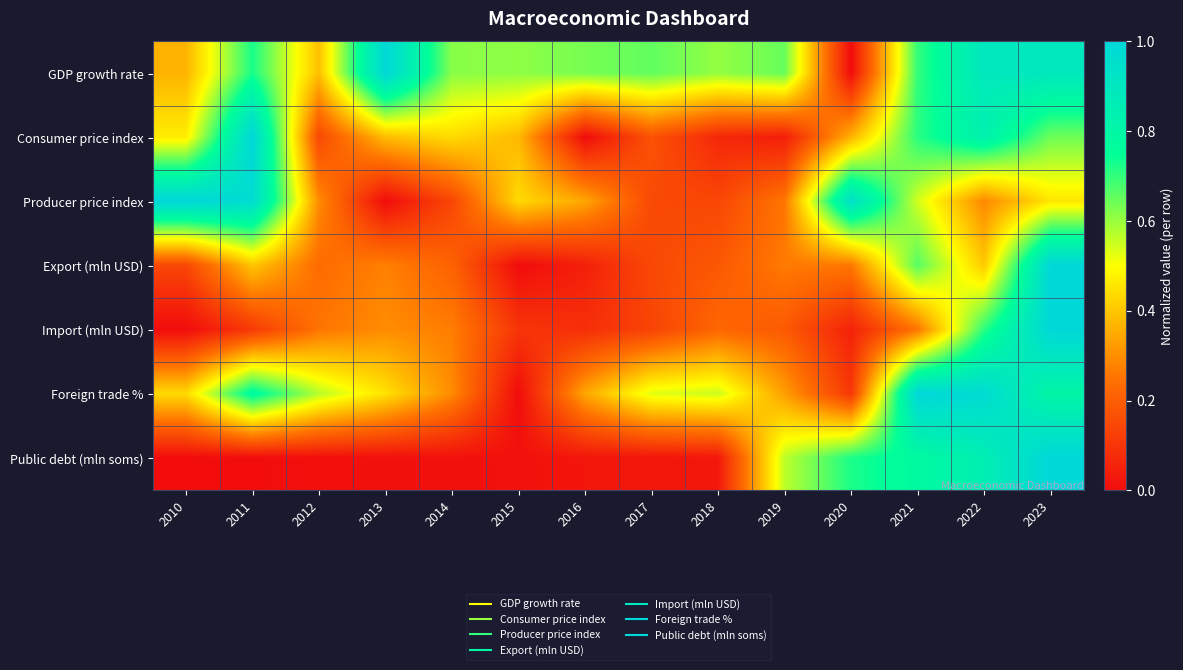

Reading right to left, transcribe all the data shown in this chart.

GDP growth rate: 2023=0.9	2022=0.9	2021=0.7	2020=0.0	2019=0.6	2018=0.6	2017=0.7	2016=0.6	2015=0.6	2014=0.6	2013=1.0	2012=0.4	2011=0.7	2010=0.4
Consumer price index: 2023=0.6	2022=0.8	2021=0.7	2020=0.4	2019=0.0	2018=0.1	2017=0.2	2016=0.0	2015=0.4	2014=0.4	2013=0.4	2012=0.1	2011=1.0	2010=0.5
Producer price index: 2023=0.5	2022=0.3	2021=0.5	2020=0.9	2019=0.3	2018=0.1	2017=0.2	2016=0.3	2015=0.4	2014=0.1	2013=0.0	2012=0.3	2011=1.0	2010=1.0
Export (mln USD): 2023=1.0	2022=0.4	2021=0.7	2020=0.3	2019=0.3	2018=0.2	2017=0.1	2016=0.0	2015=0.0	2014=0.2	2013=0.3	2012=0.2	2011=0.4	2010=0.1
Import (mln USD): 2023=1.0	2022=0.7	2021=0.3	2020=0.1	2019=0.2	2018=0.2	2017=0.1	2016=0.1	2015=0.1	2014=0.3	2013=0.3	2012=0.3	2011=0.1	2010=0.0
Foreign trade %: 2023=0.8	2022=1.0	2021=1.0	2020=0.1	2019=0.3	2018=0.6	2017=0.5	2016=0.3	2015=0.0	2014=0.3	2013=0.4	2012=0.6	2011=0.8	2010=0.4
Public debt (mln soms): 2023=1.0	2022=0.9	2021=0.8	2020=0.7	2019=0.6	2018=0.0	2017=0.0	2016=0.0	2015=0.0	2014=0.0	2013=0.0	2012=0.0	2011=0.0	2010=0.0